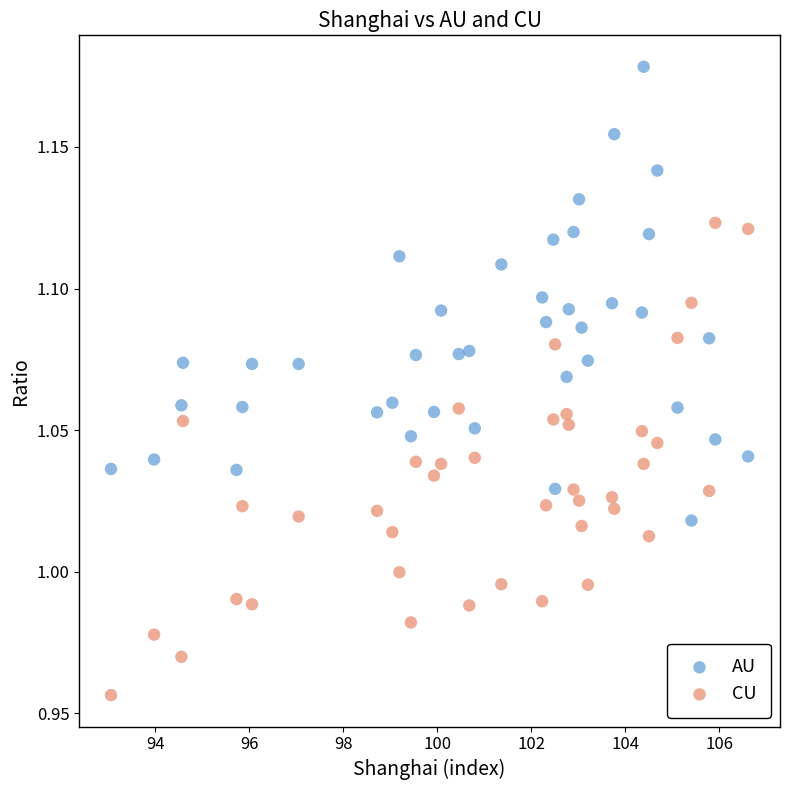

Which series contains the highest Y value?

AU